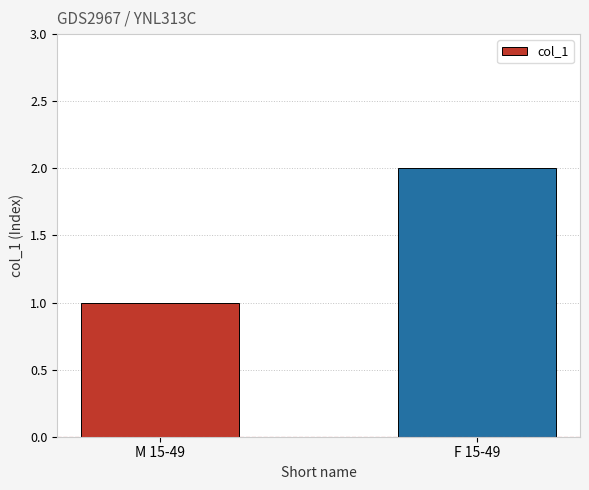

What is the minimum value shown in the chart?

1